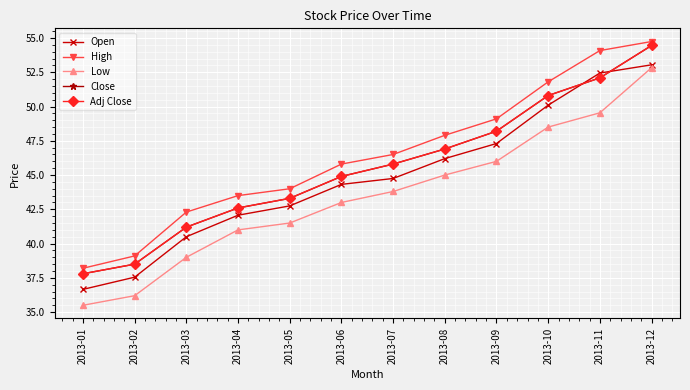

Is this an area chart (filled region under the line)?

No